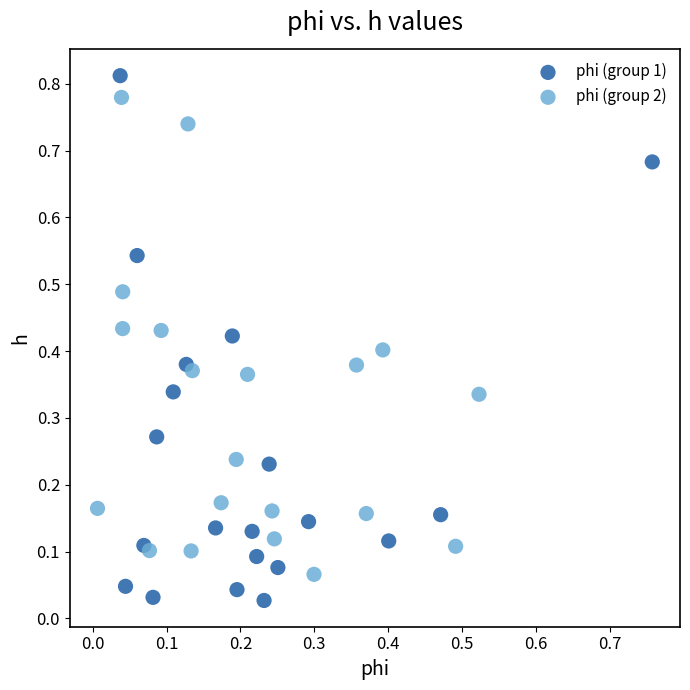

Which series contains the highest Y value?

phi (group 1)